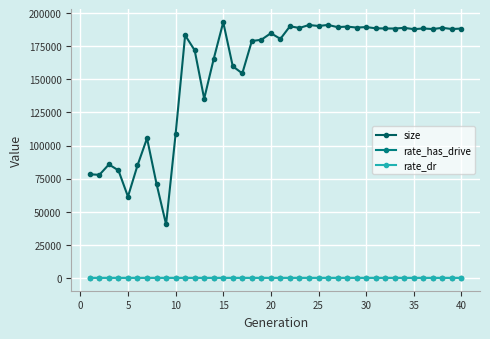

True or false: rate_has_drive and size cross at least once.

False